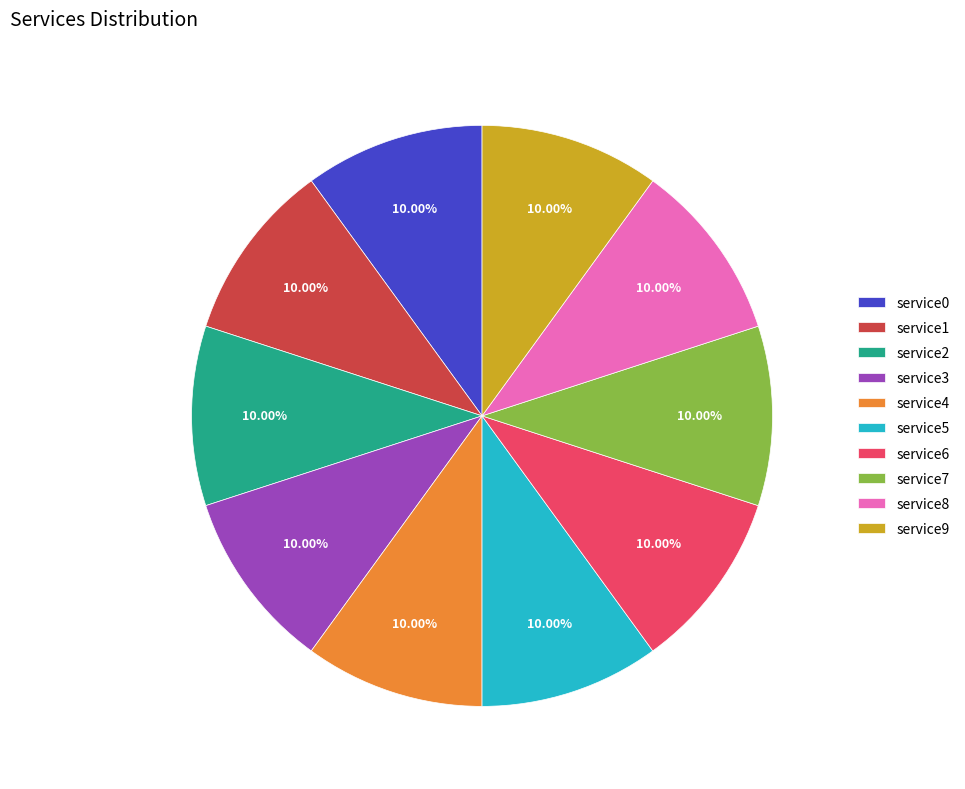

To the nearest percent, what is the difference between the service7 and service2 slice percentages?

0%